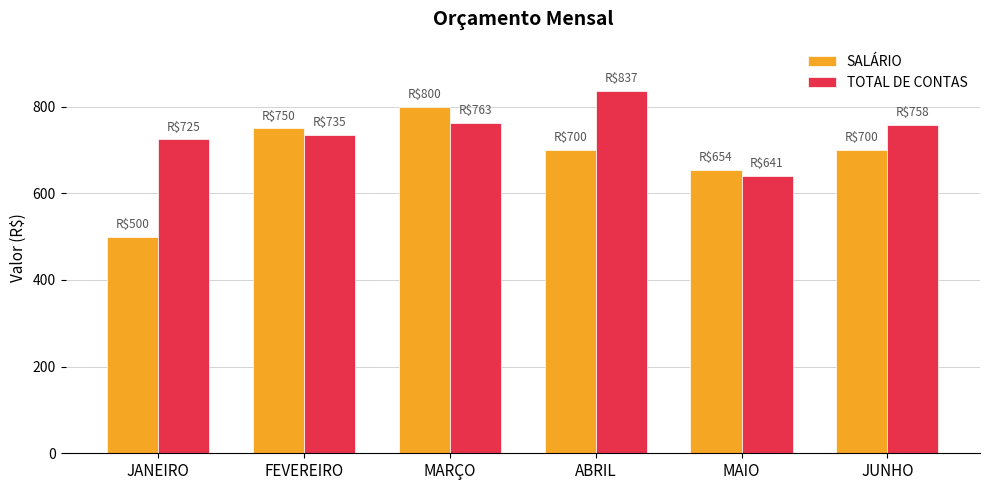

Which series has the largest total across all categories?

TOTAL DE CONTAS